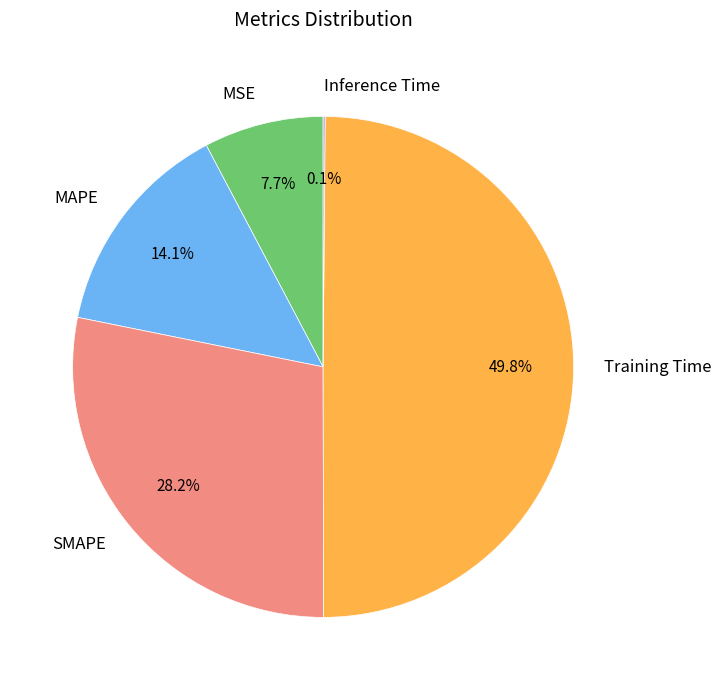

Which category has the biggest portion of the pie?

Training Time